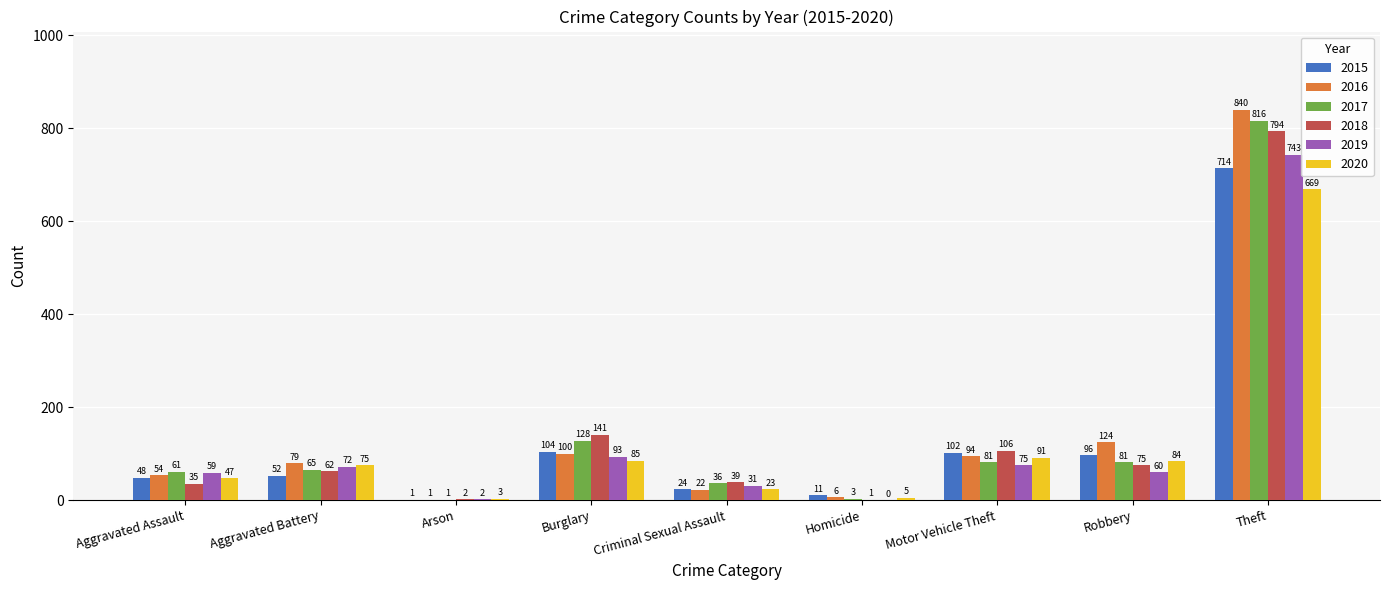

What is the total value across all series at Burglary?

651